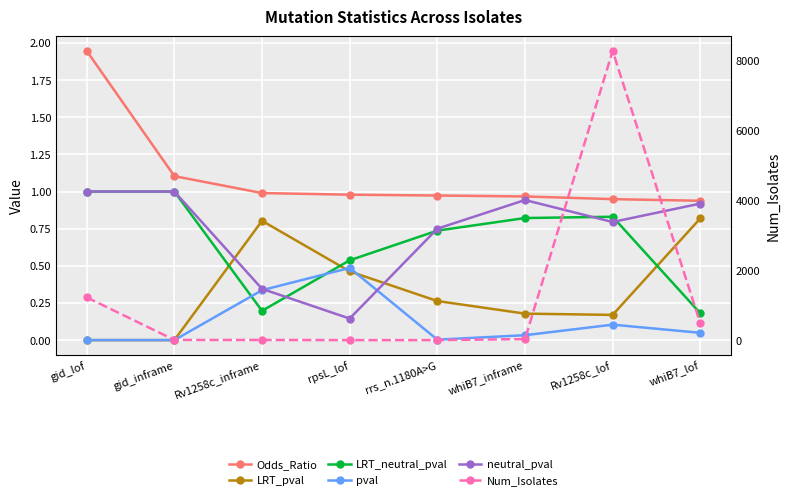

What is the label of the 3rd point from the right?

whiB7_inframe